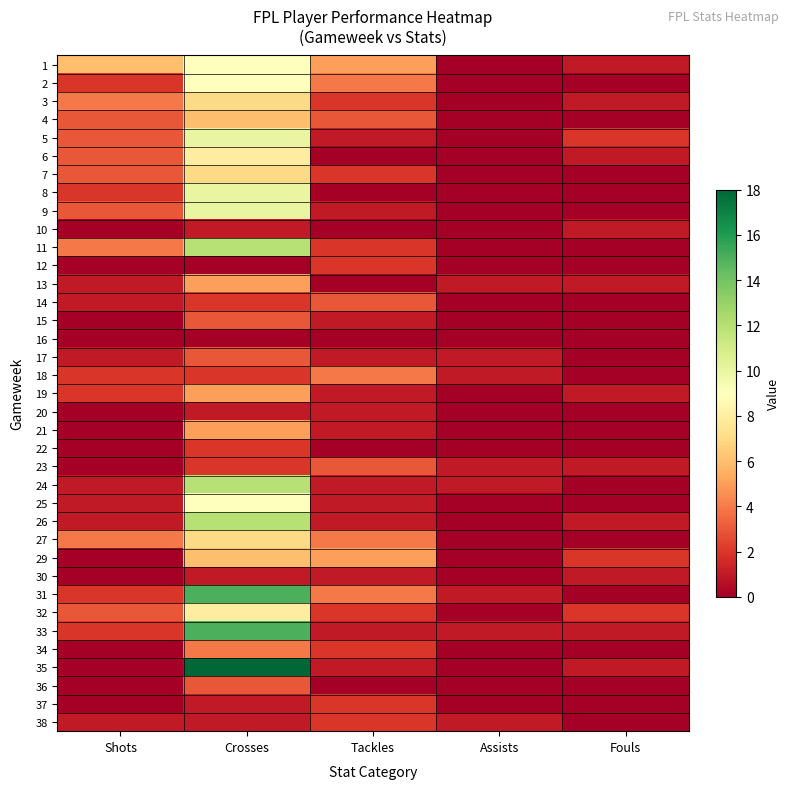

Which has a higher value, Fouls or Shots?

Shots